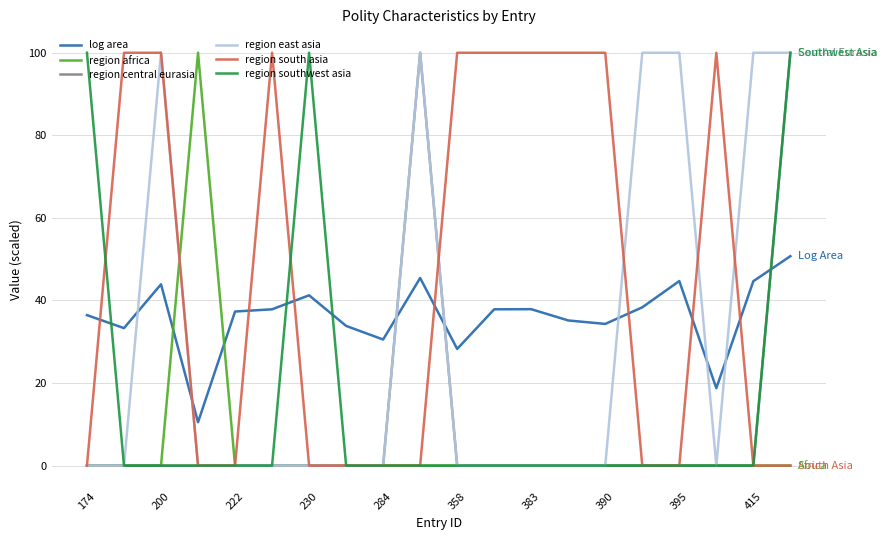

Which series has the largest total across all categories?

region south asia